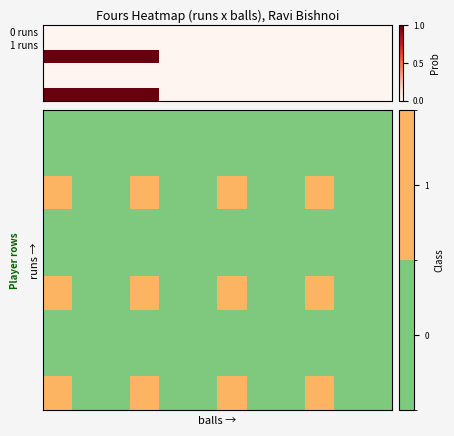

Which has a higher value, 4 or 10?

4